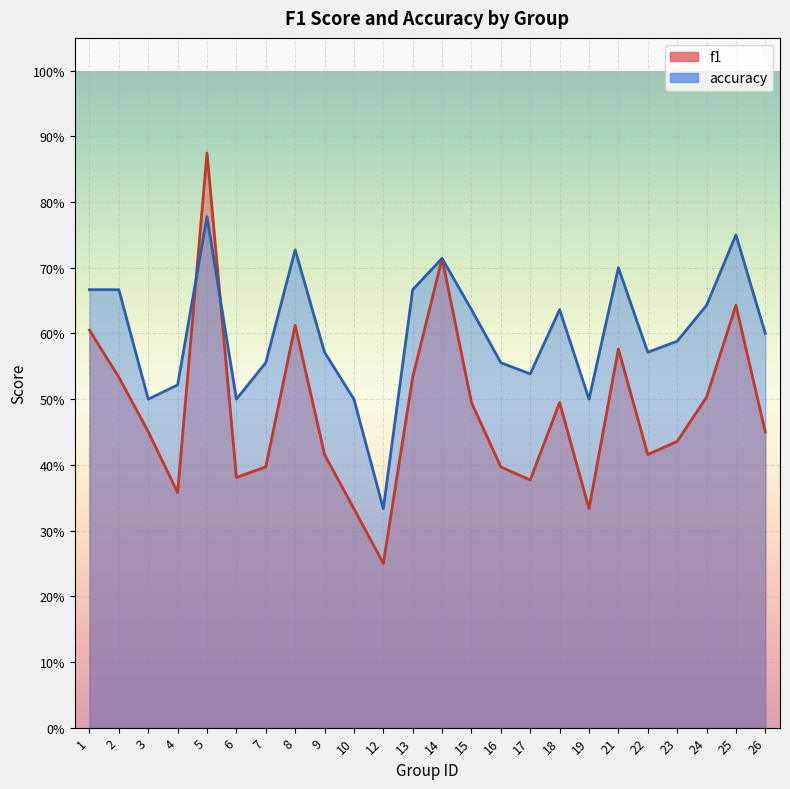

Count the f1 values in the range 0 to 1.

24